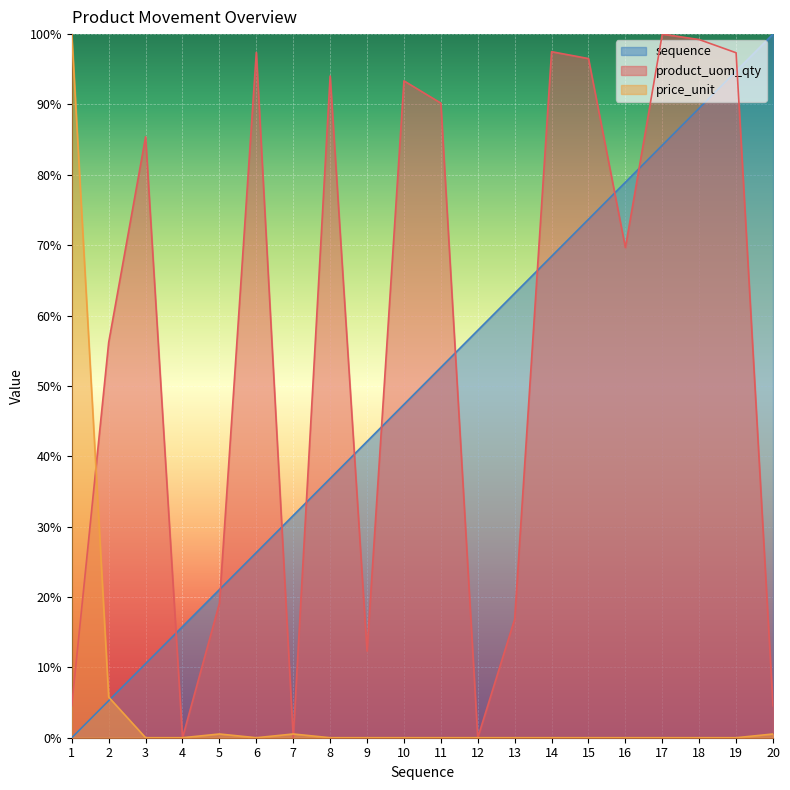

How many lines are shown in the chart?

3